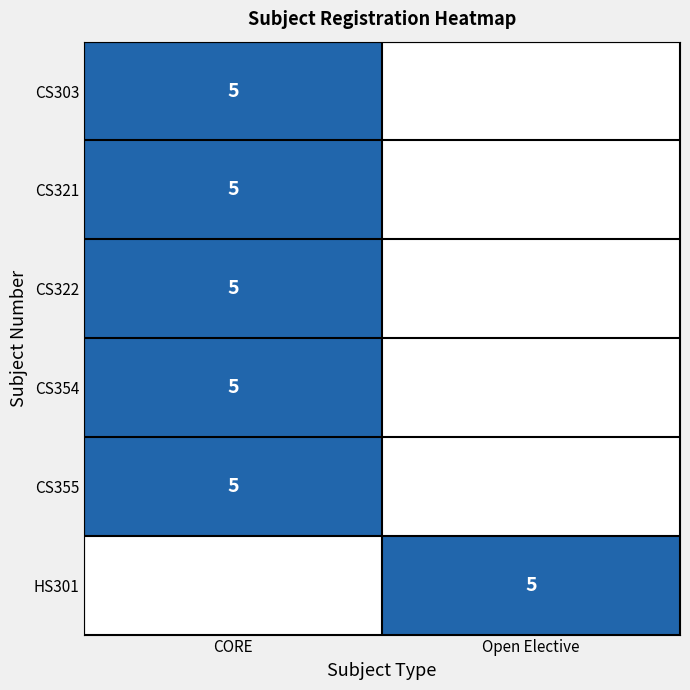

The HS301 series shows 0 at CORE. True or false?

True